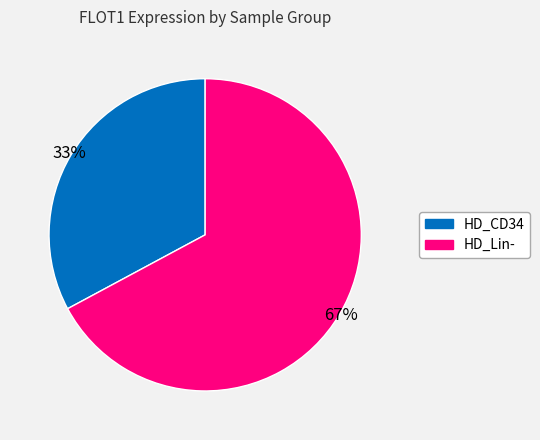

Does any single category account for the majority?

Yes